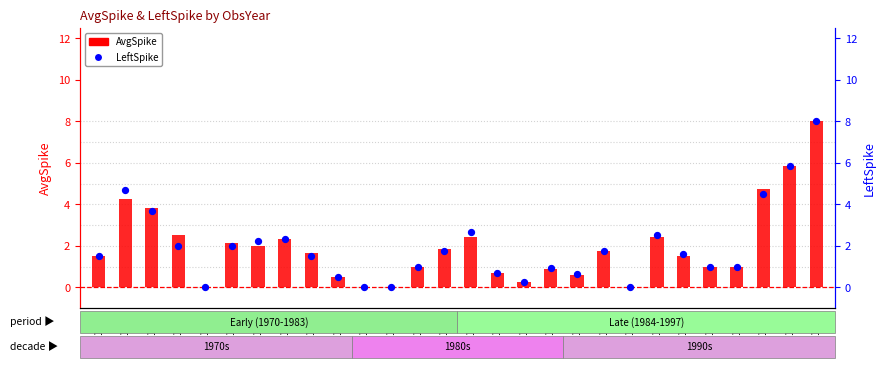

What are all the series names shown in the legend?

AvgSpike, LeftSpike